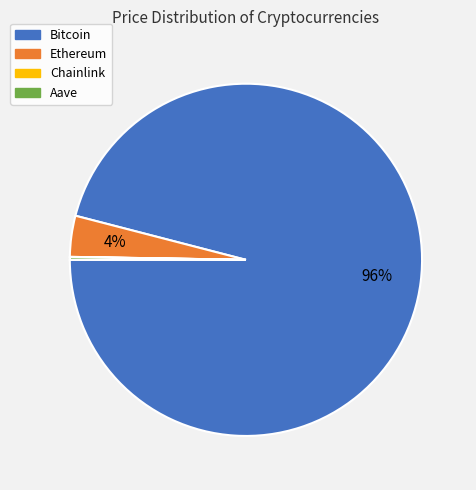

Does Bitcoin represent more than half of the total?

Yes